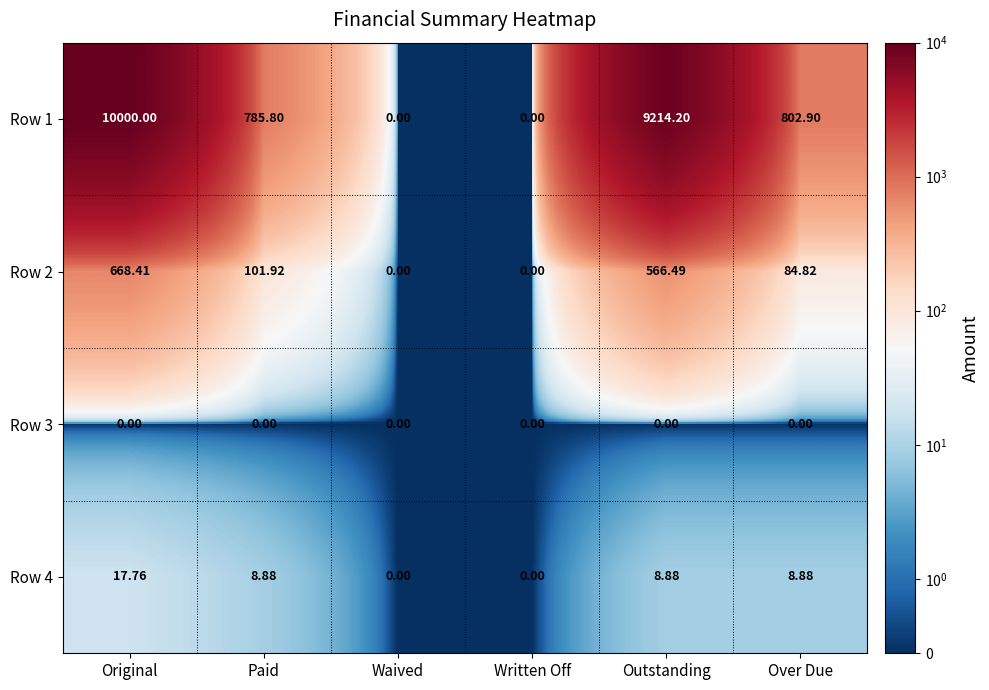

Is the value of Row 4 at Outstanding greater than the value of Row 1 at Over Due?

No